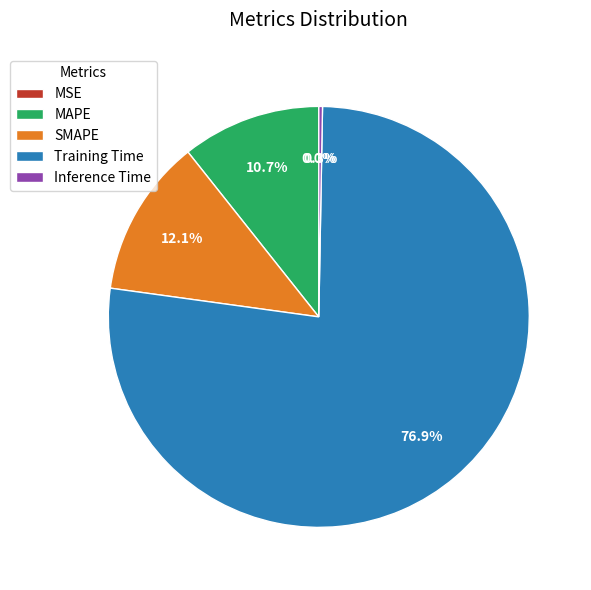

What is the majority slice?

Training Time